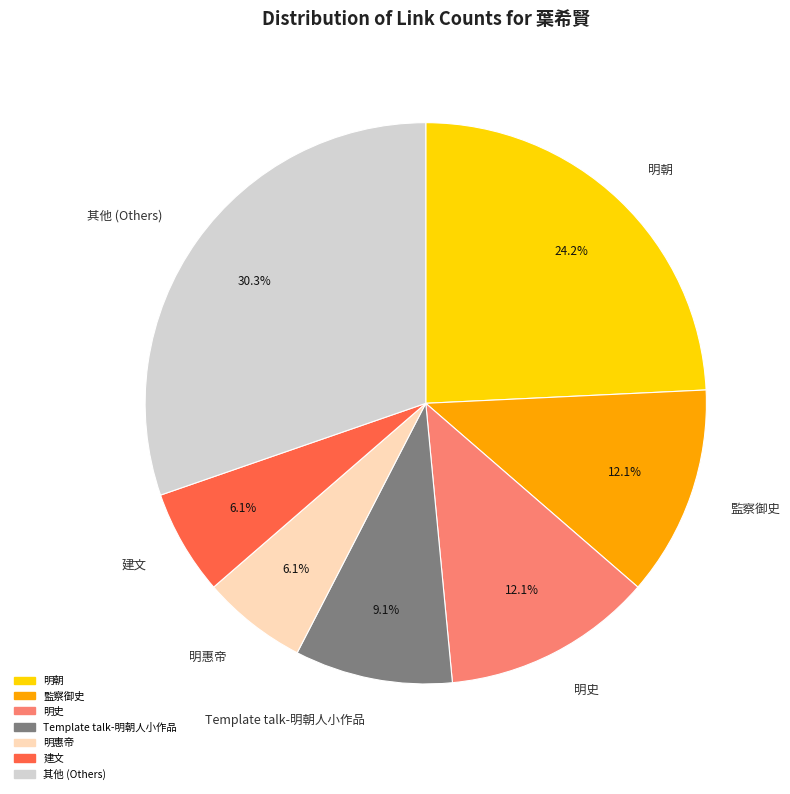

Count the number of slices in the pie.

7